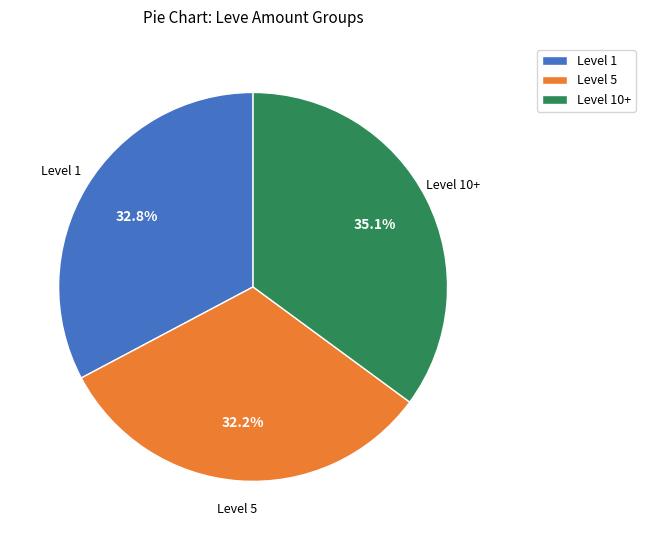

To the nearest percent, what is the difference between the largest and smallest slice percentages?

3%